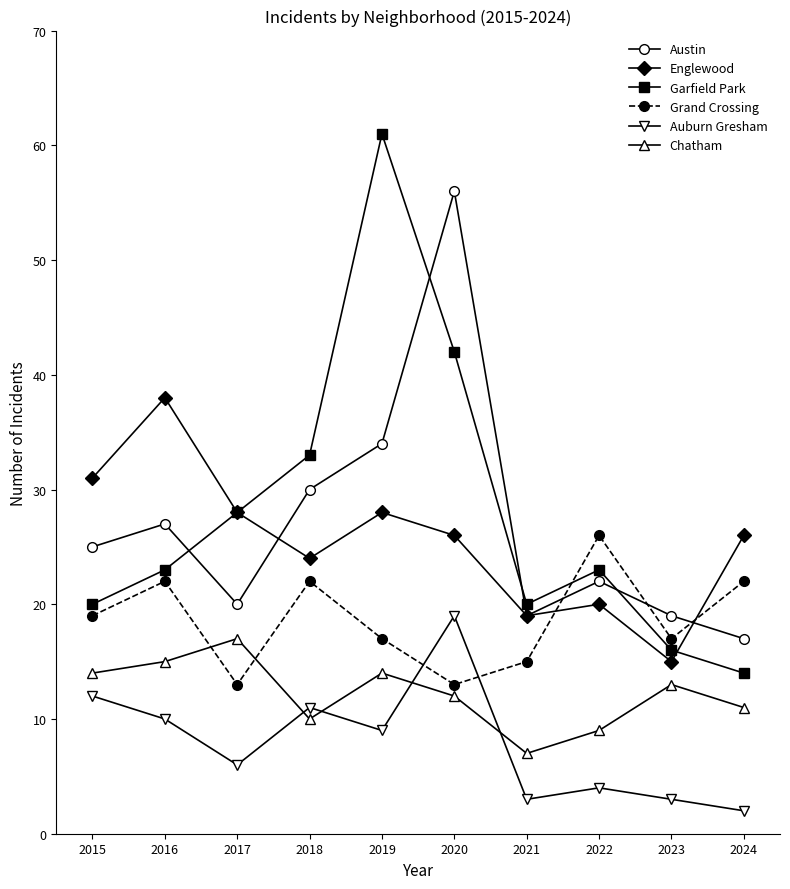

Which series has the widest spread of values?

Garfield Park